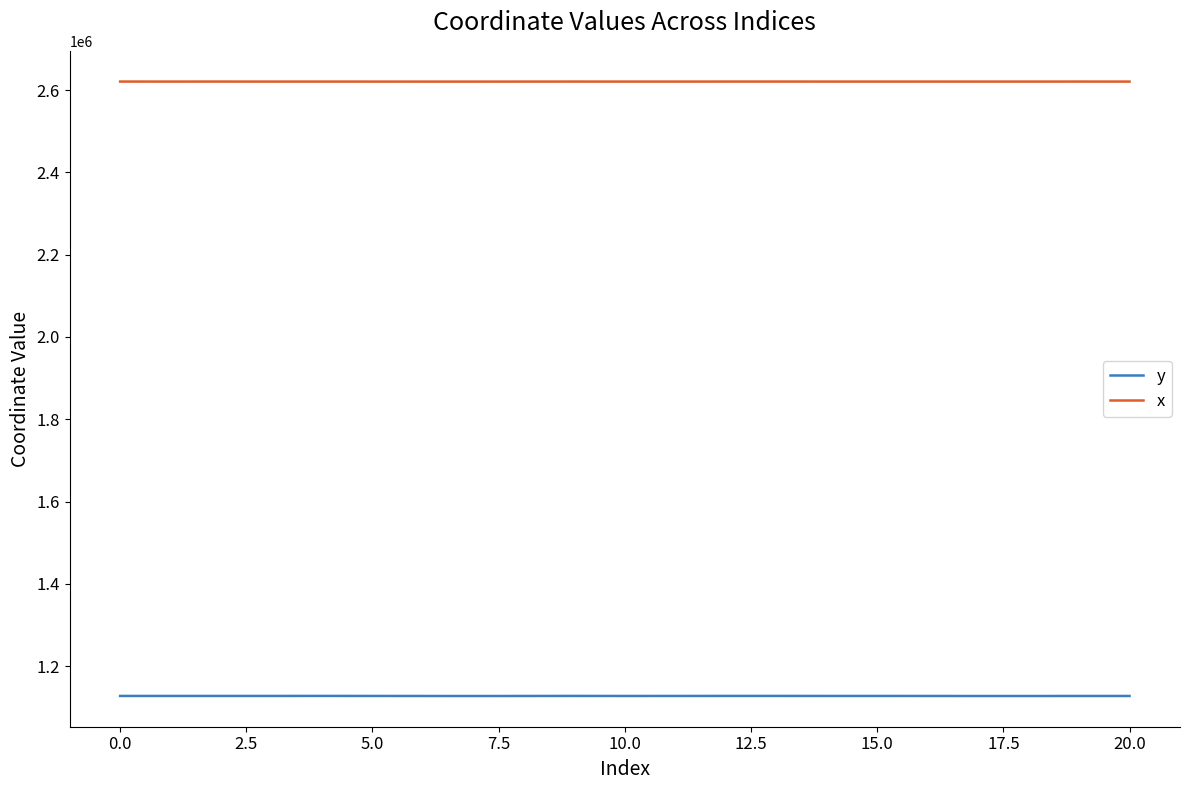

Rank the series by their maximum value, from highest to lowest.

x, y